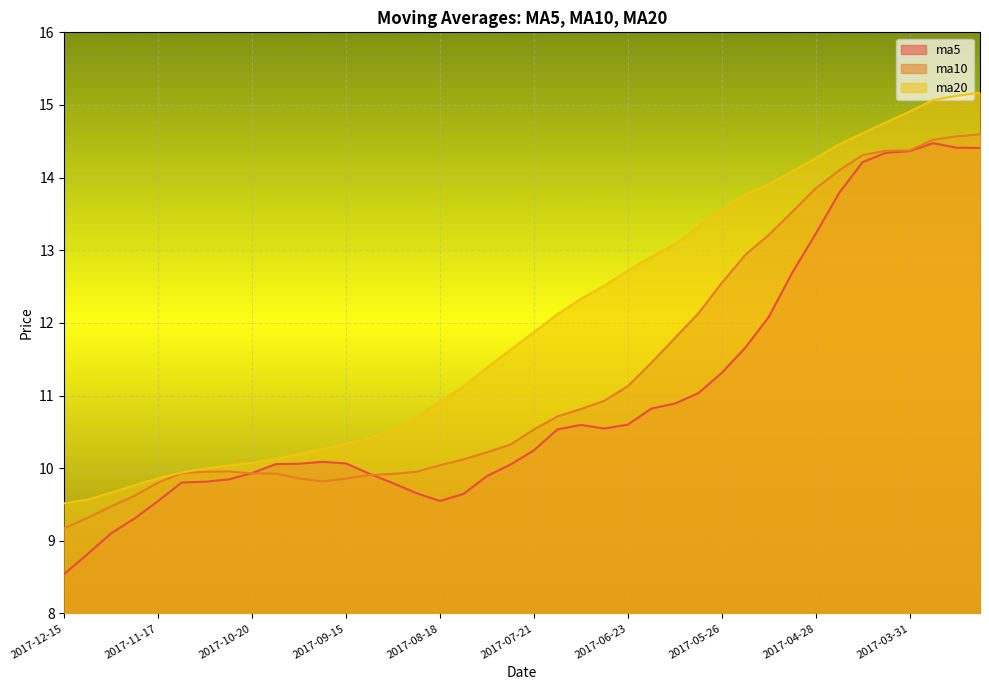

True or false: ma10 and ma20 intersect in this chart.

False